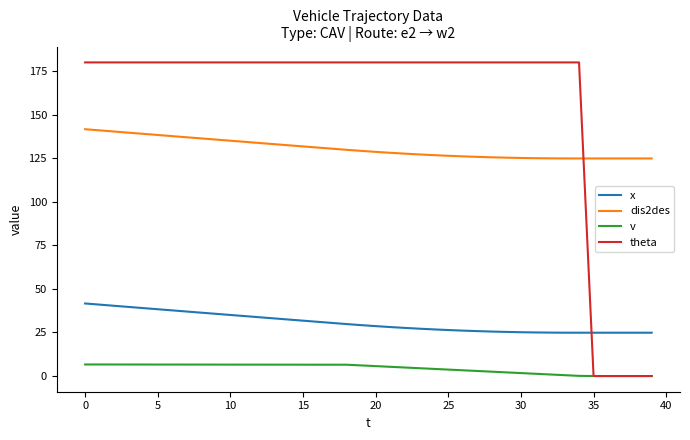

True or false: v and x intersect in this chart.

False